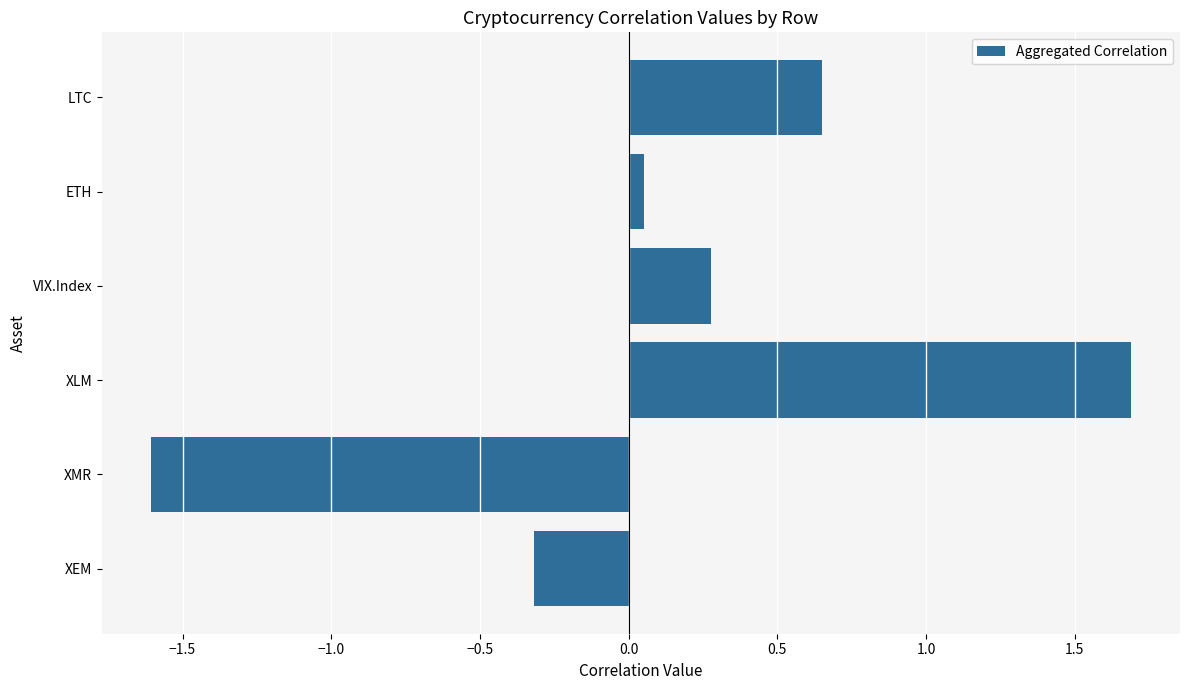

Rank the categories by value from highest to lowest.

XLM, LTC, VIX.Index, ETH, XEM, XMR